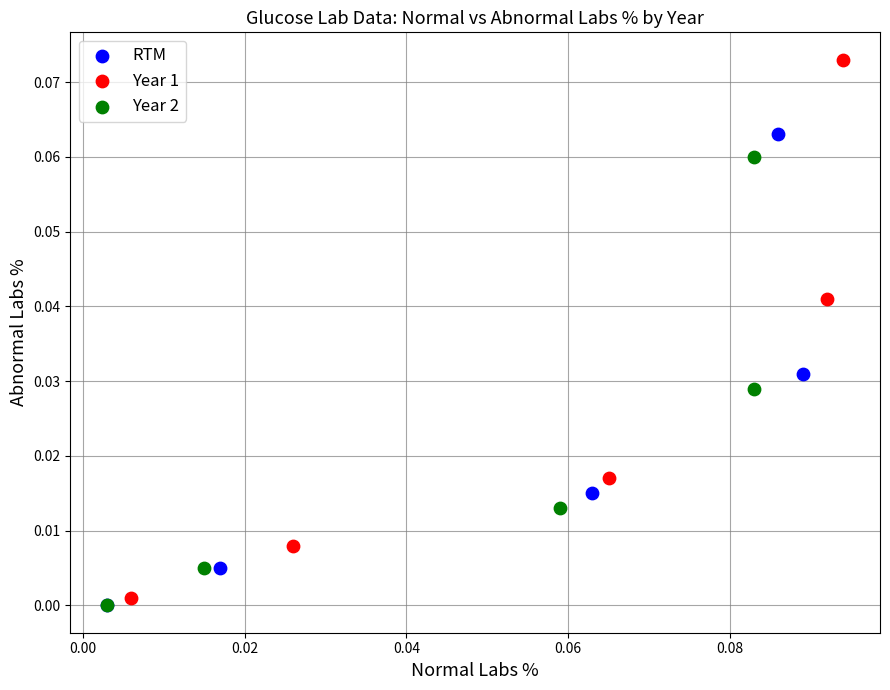

Which series has the largest Y range (max minus min)?

Year 1